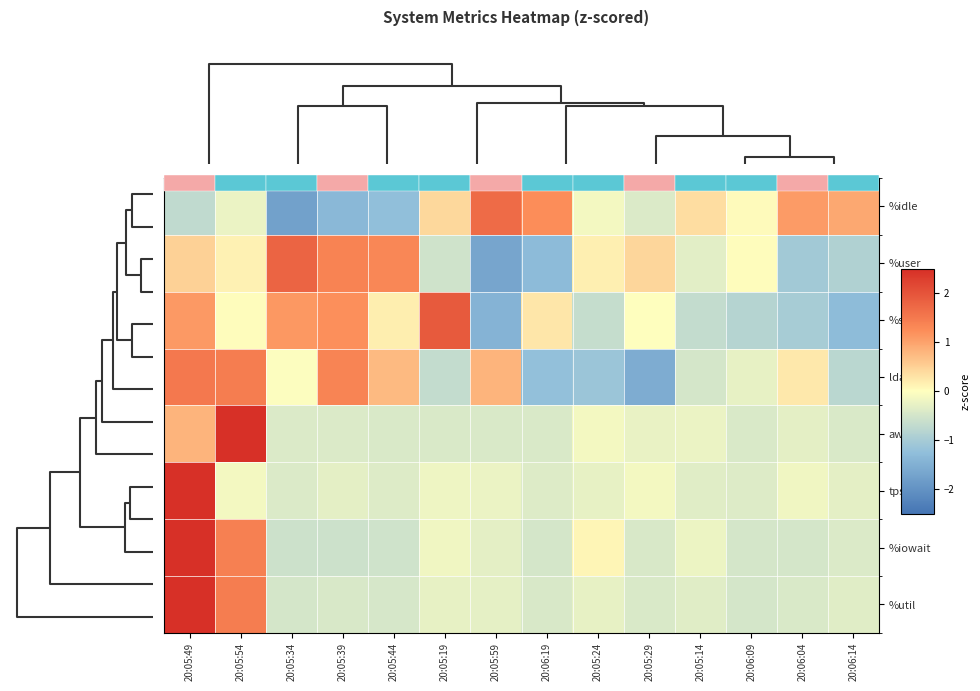

At which label does %util reach its minimum?

20:05:34